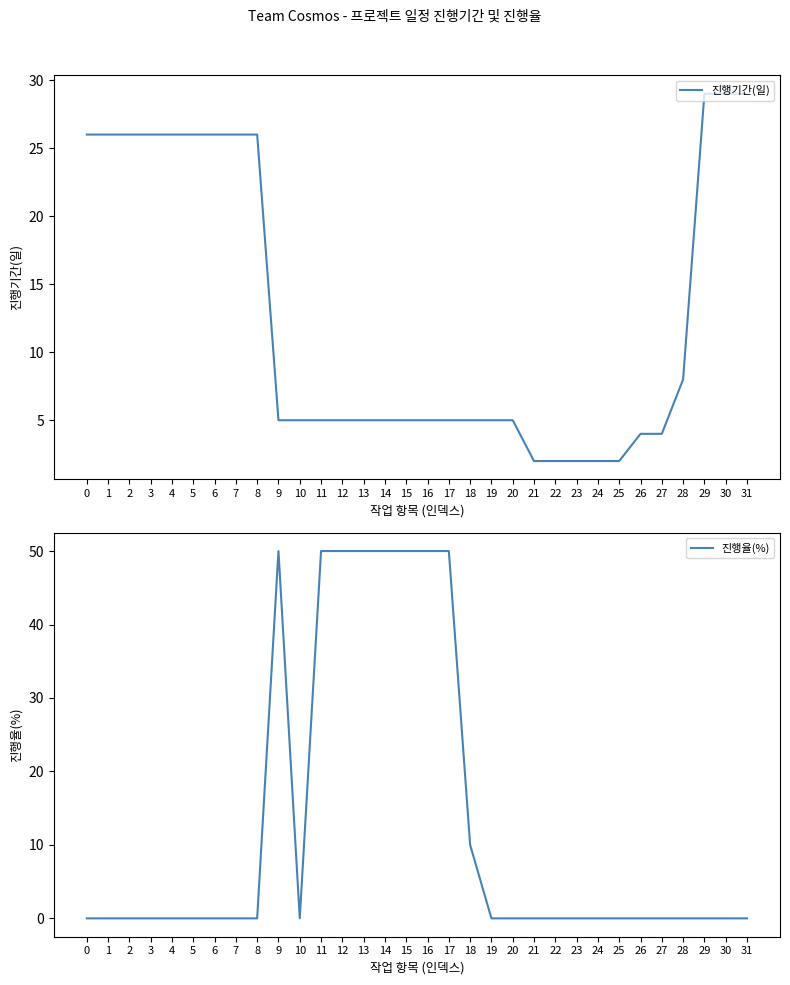

Is this an area chart (filled region under the line)?

No